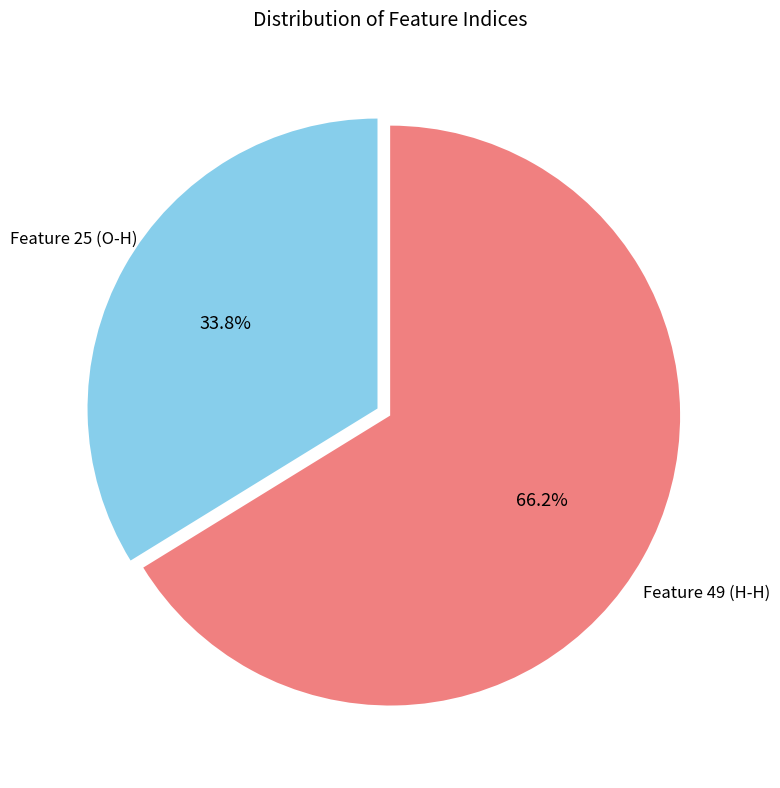

Is there any slice that represents more than half of the pie?

Yes